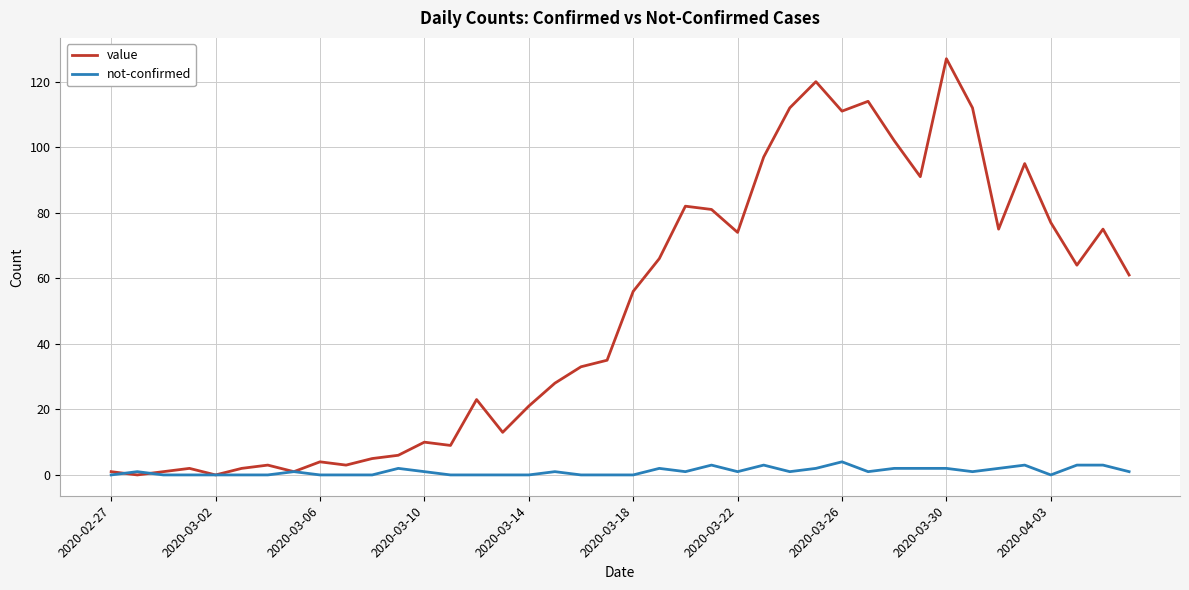

What is the maximum value shown in the chart?

127